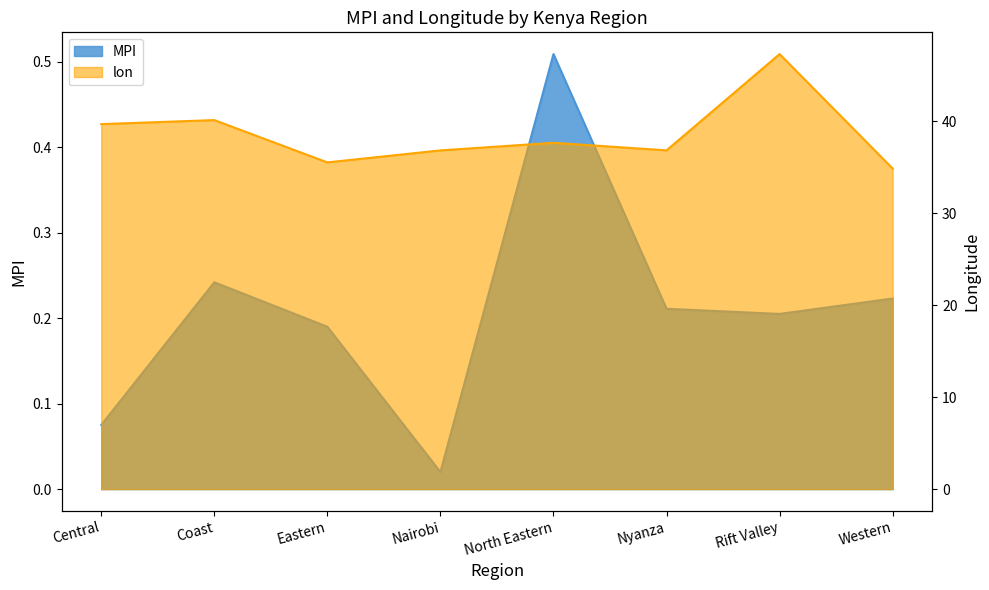

List the labels in order of lon value, smallest first.

Western, Eastern, Nairobi, Nyanza, North Eastern, Central, Coast, Rift Valley